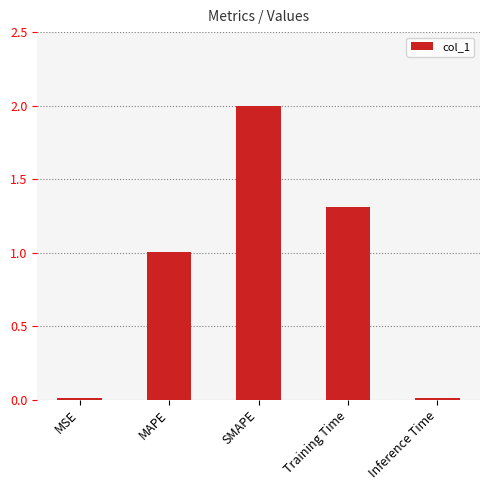

How many data points does each series have?

5